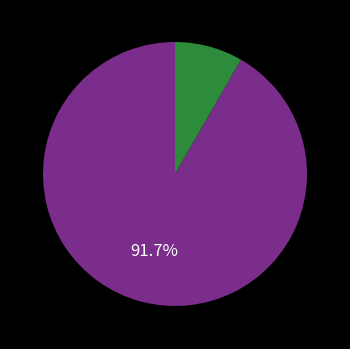

To the nearest percent, what is the average slice percentage?

50%